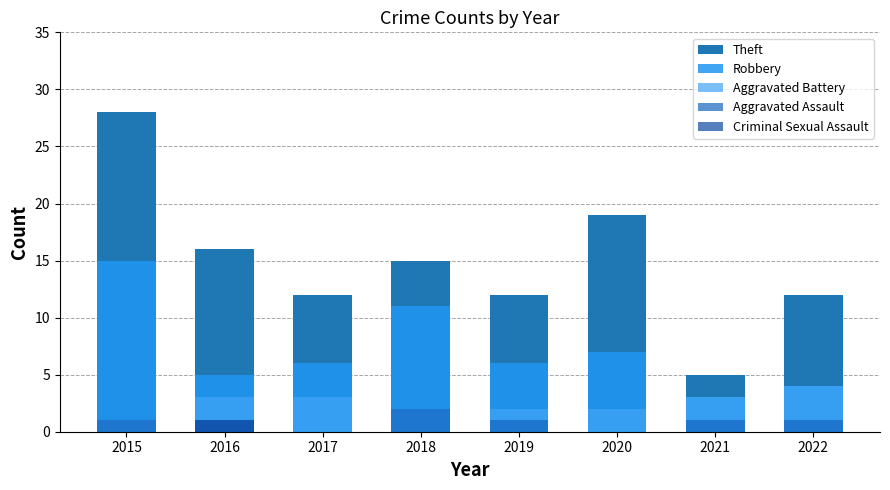

Reading right to left, what are all the values shown in this chart?

Theft: 2022=12	2021=5	2020=19	2019=12	2018=15	2017=12	2016=16	2015=28
Robbery: 2022=4	2021=3	2020=7	2019=6	2018=11	2017=6	2016=5	2015=15
Aggravated Battery: 2022=4	2021=3	2020=2	2019=2	2018=2	2017=3	2016=3	2015=1
Aggravated Assault: 2022=1	2021=1	2020=0	2019=1	2018=2	2017=0	2016=1	2015=1
Criminal Sexual Assault: 2022=0	2021=0	2020=0	2019=0	2018=0	2017=0	2016=1	2015=0